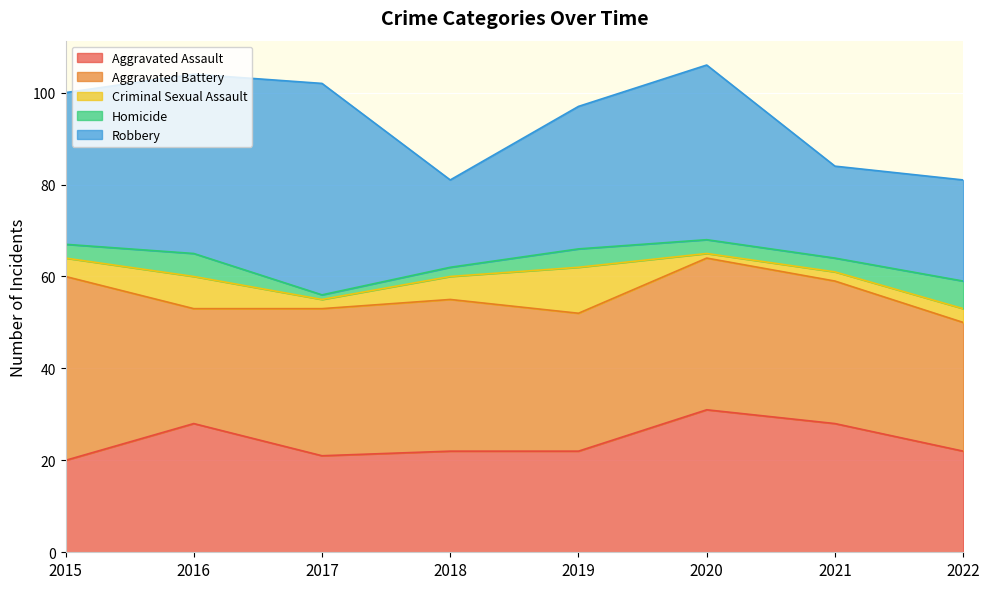

In Aggravated Assault, how many points are lower than both neighbors (excluding endpoints)?

1